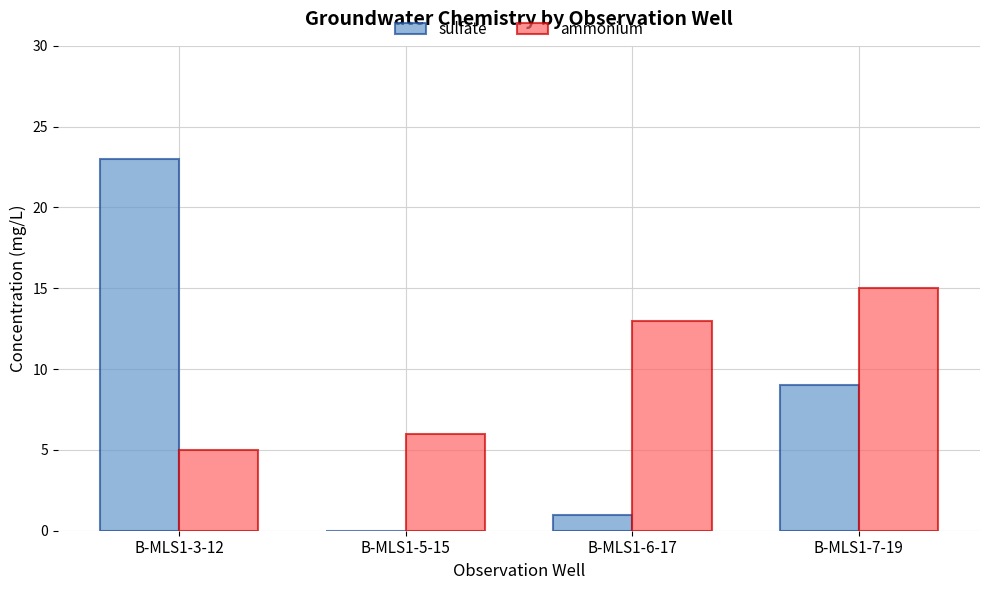

The value of ammonium at B-MLS1-7-19 is 23. True or false?

False